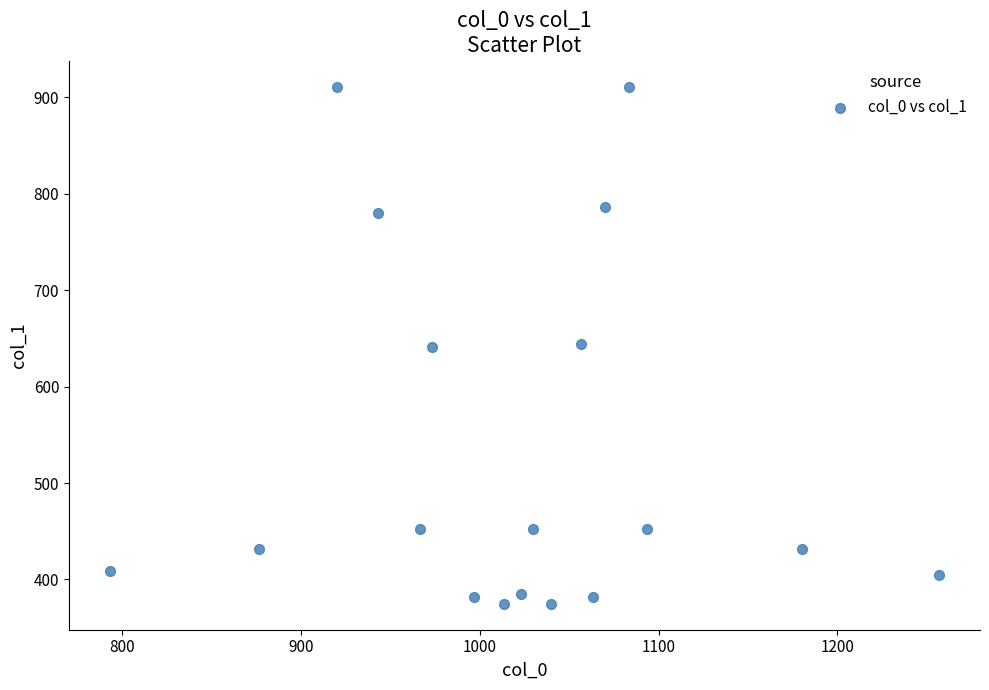

What is the range of Y values (max minus min)?

536.6